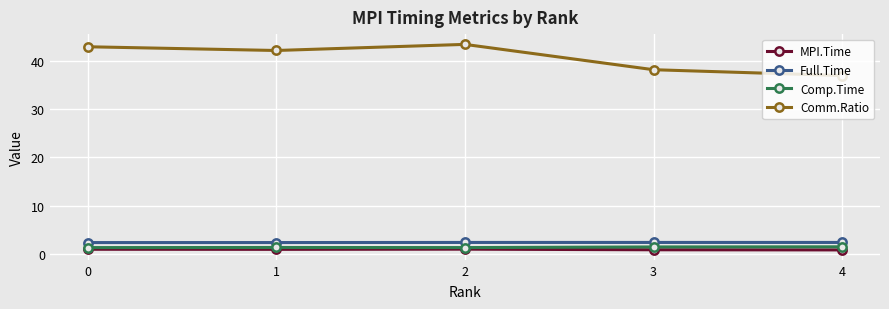

Which series has the largest range (max minus min)?

Comm.Ratio